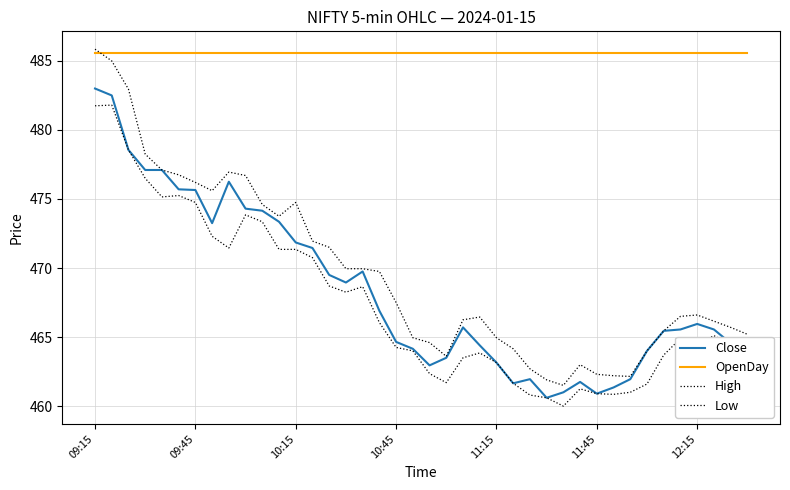

True or false: OpenDay and Low cross at least once.

False